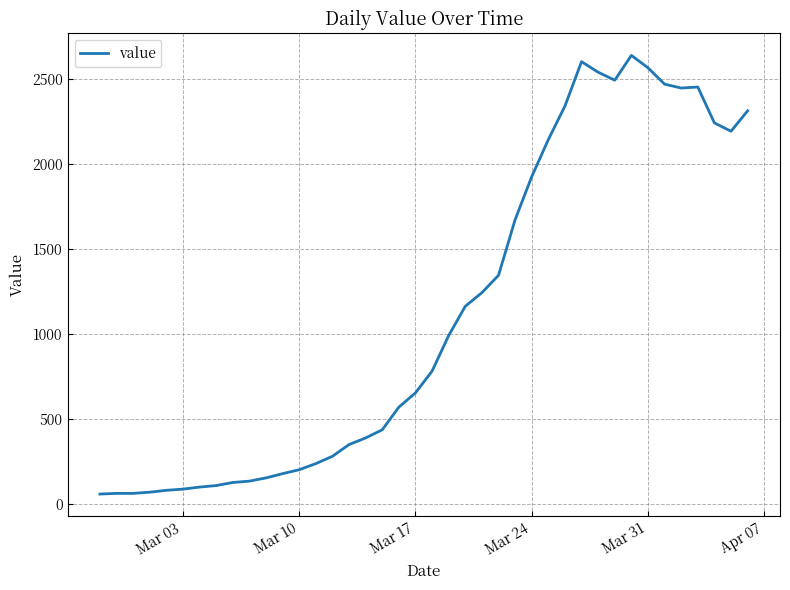

What is the difference between the maximum and minimum values?

2579